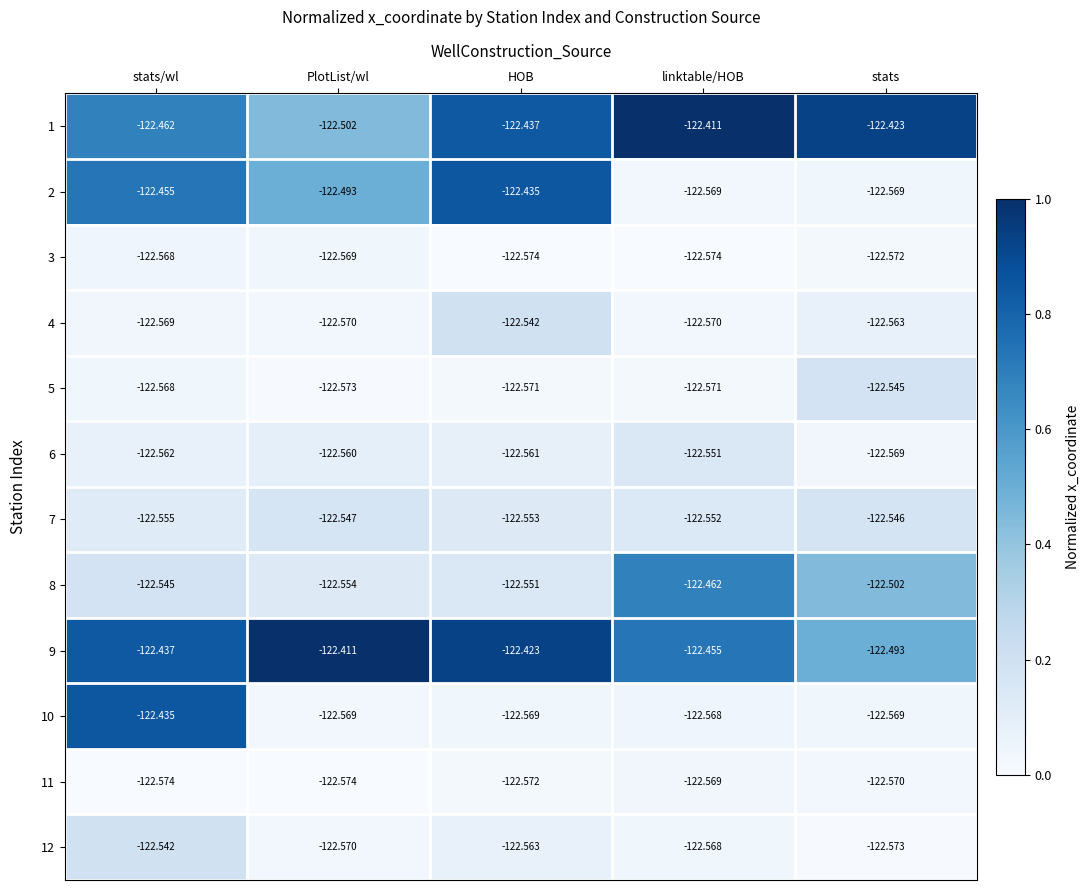

At which category is the sum across all series the highest?

stats/wl